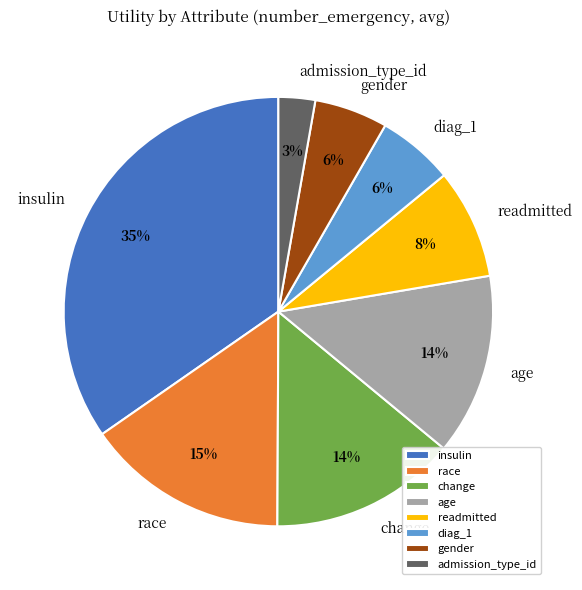

Count the number of slices in the pie.

8